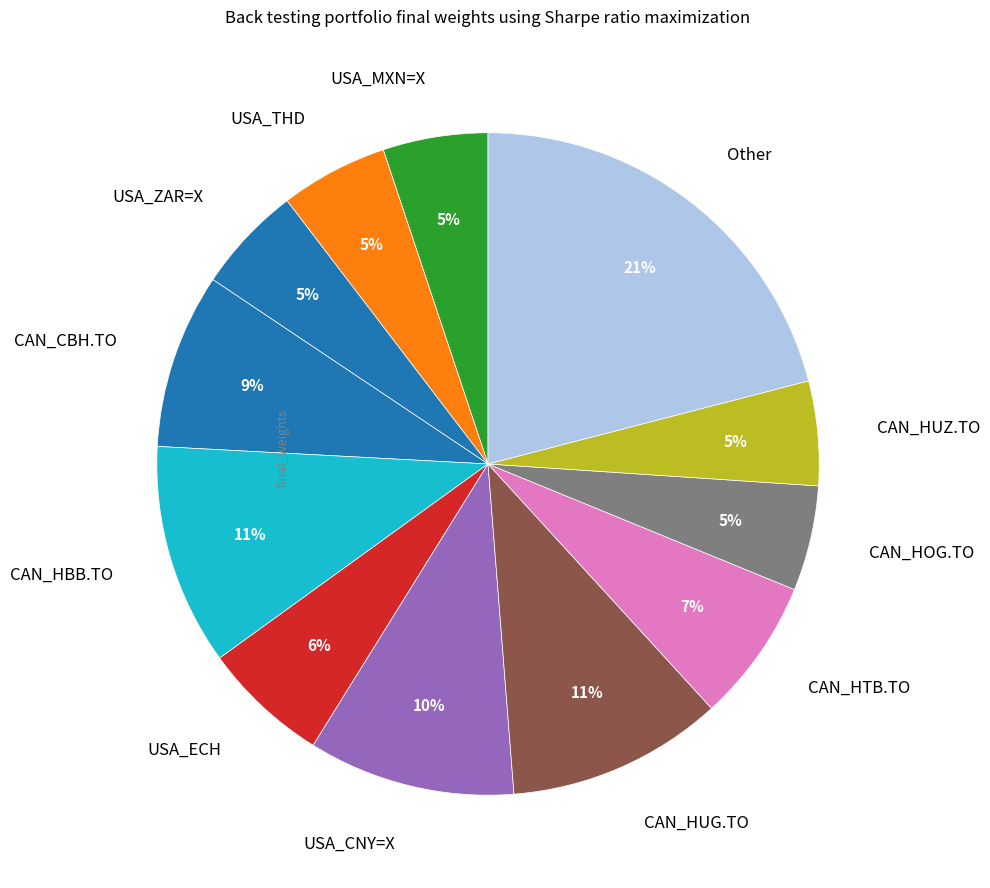

Which has a higher value, USA_CNY=X or CAN_CBH.TO?

USA_CNY=X